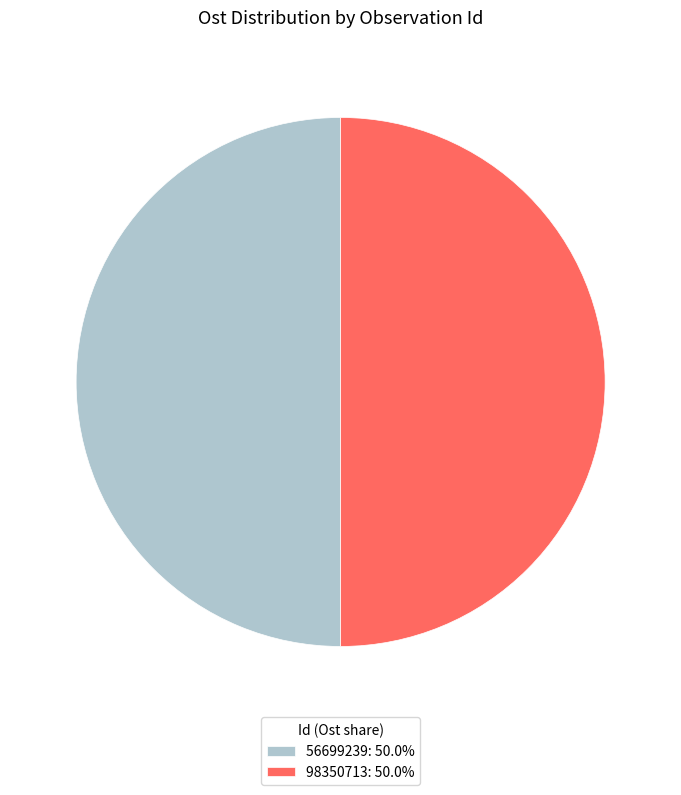

Do 98350713: 50.0% and 56699239: 50.0% together represent more than half of the pie?

Yes